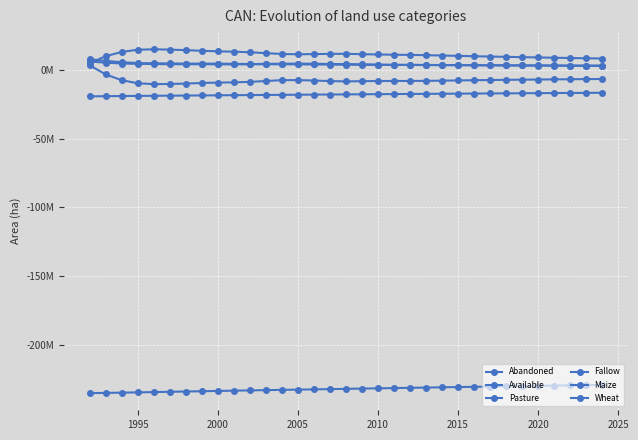

What is the minimum value shown in the chart?

-235307718